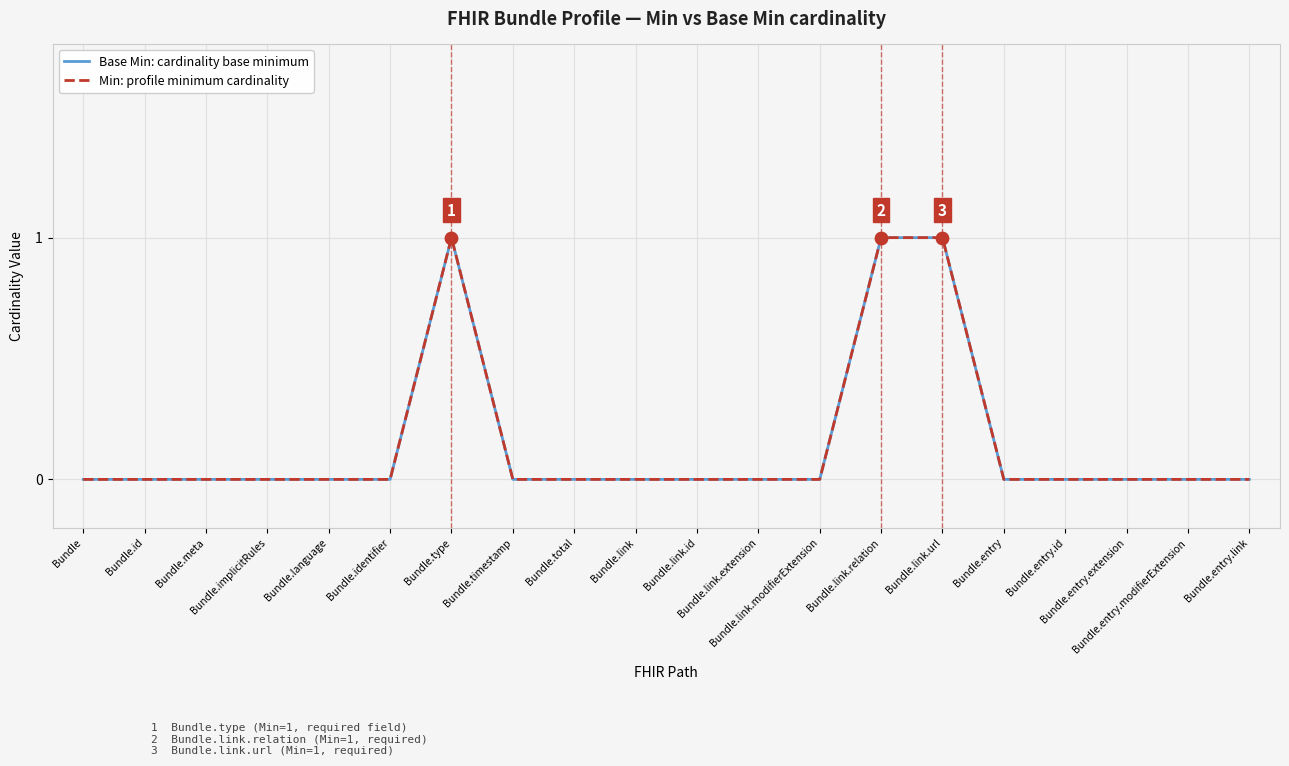

What is the total value across all series at Bundle.link.relation?

2